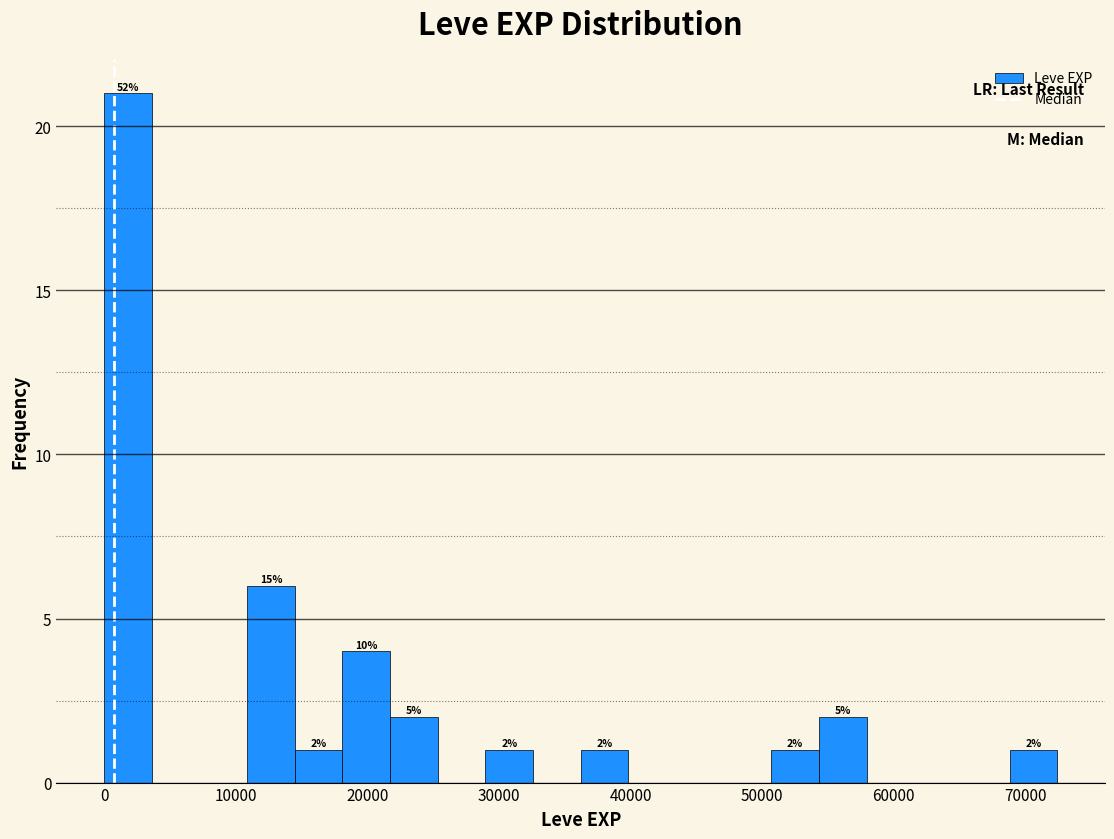

Around what value on the x-axis is the tallest bar? Give the approximate position of its centre, as read against the axis.

2000